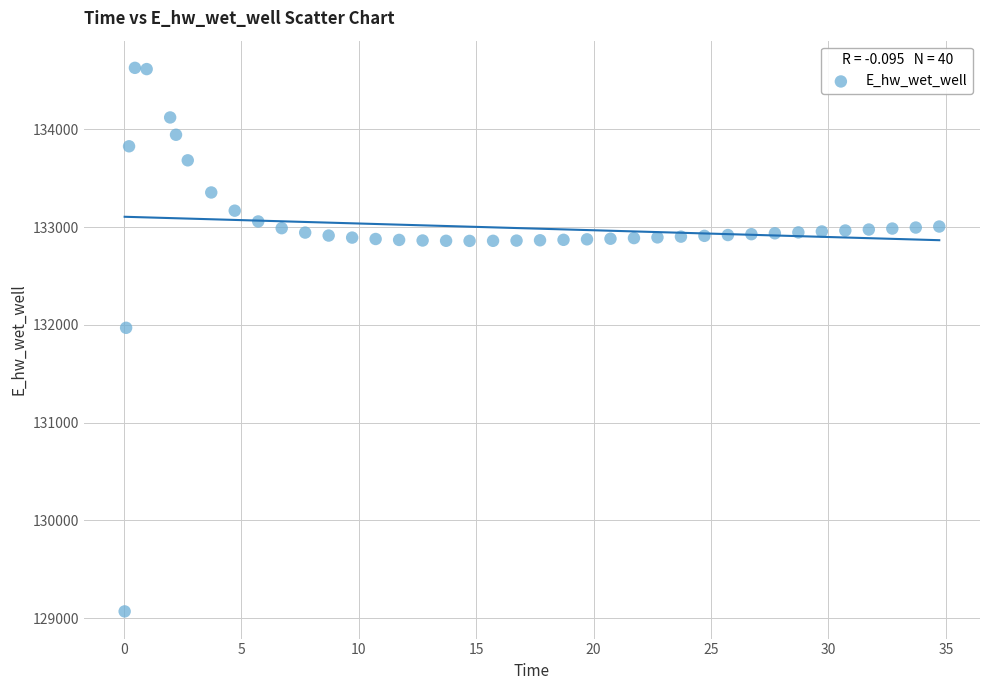

What Y value in the scatter plot is closest to 131849?

131970.0